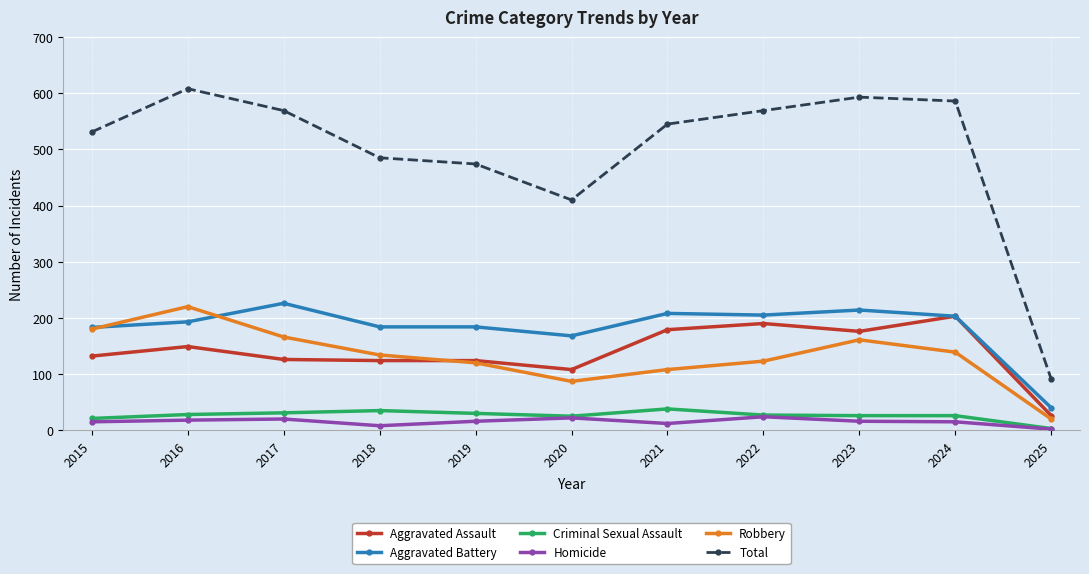

What is the highest value of the Aggravated Battery series?

226